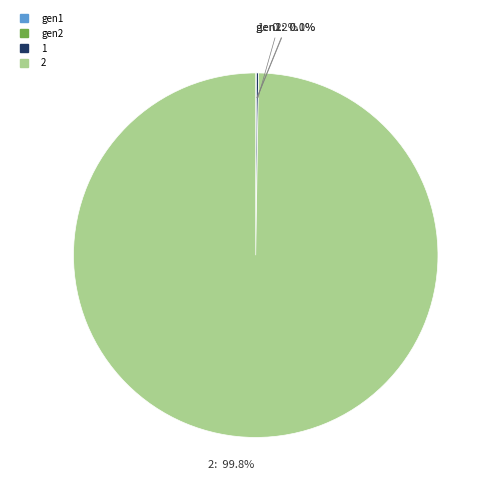

What is the majority slice?

2